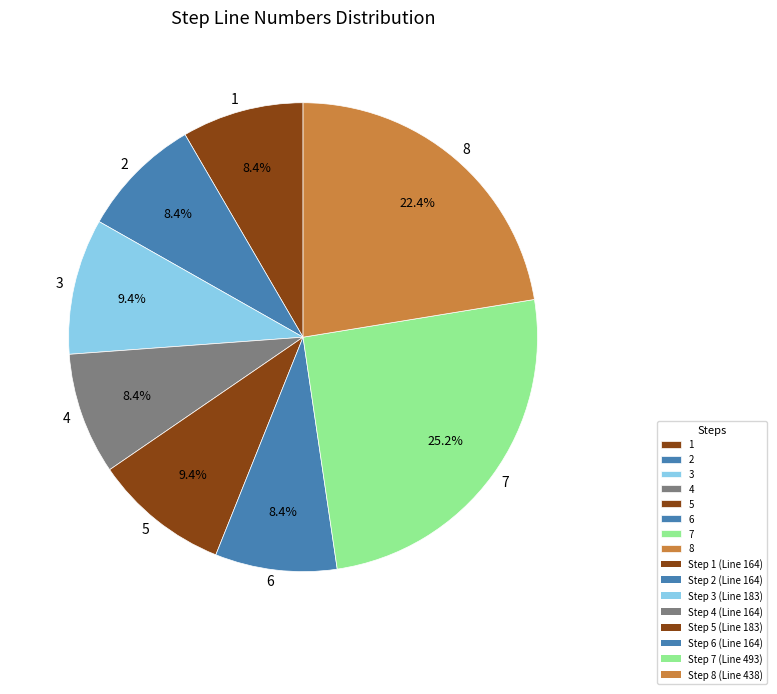

How many segments does this pie chart have?

8